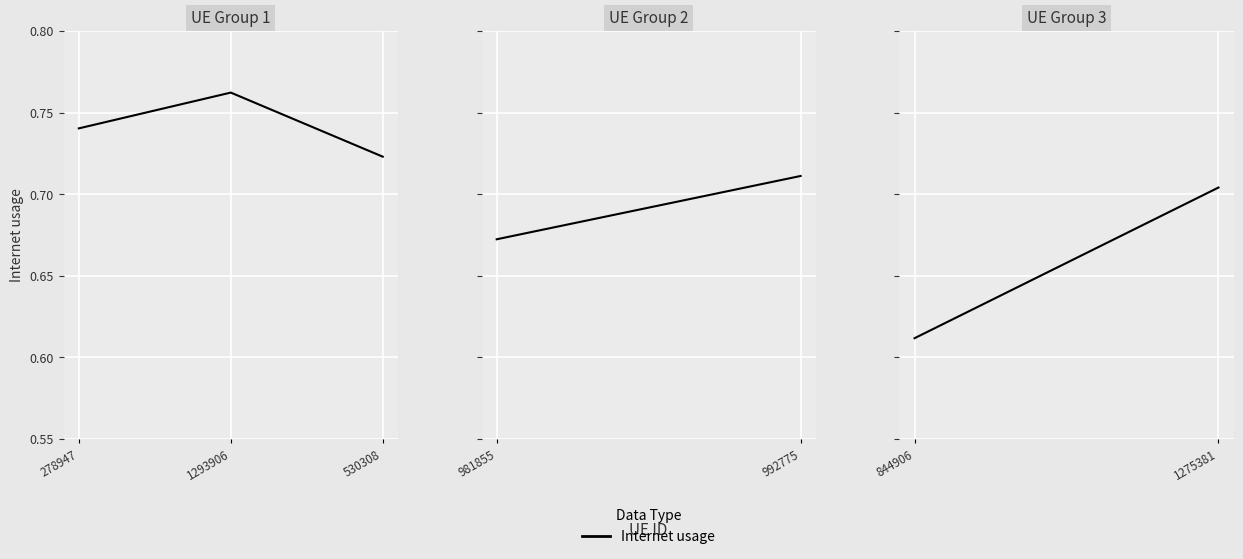

What is the sum of the values at 278947 and 530308?

1.5